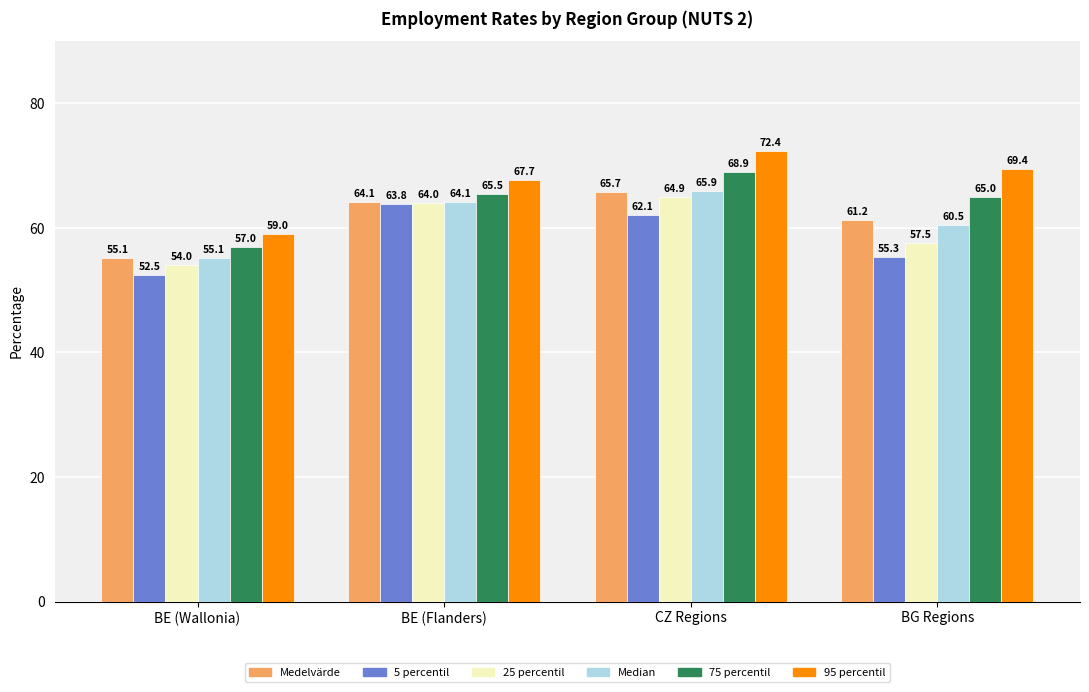

Reading right to left, list all the values displayed in this chart.

Medelvärde: BG Regions=61.2	CZ Regions=65.7	BE (Flanders)=64.1	BE (Wallonia)=55.1
5 percentil: BG Regions=55.3	CZ Regions=62.1	BE (Flanders)=63.8	BE (Wallonia)=52.5
25 percentil: BG Regions=57.5	CZ Regions=64.9	BE (Flanders)=64.0	BE (Wallonia)=54.0
Median: BG Regions=60.5	CZ Regions=65.9	BE (Flanders)=64.1	BE (Wallonia)=55.1
75 percentil: BG Regions=65.0	CZ Regions=68.9	BE (Flanders)=65.5	BE (Wallonia)=57.0
95 percentil: BG Regions=69.4	CZ Regions=72.4	BE (Flanders)=67.7	BE (Wallonia)=59.0